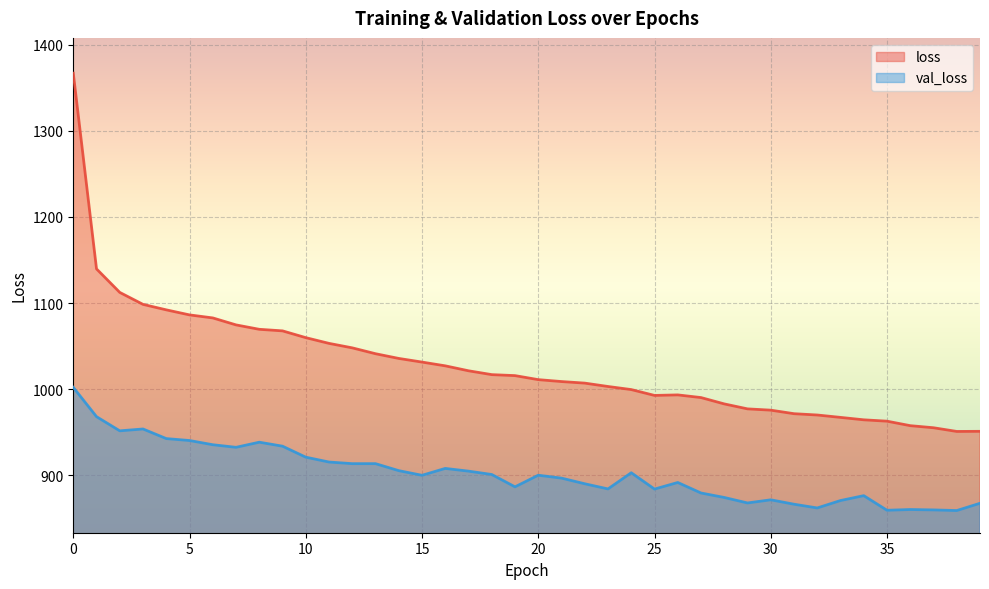

In val_loss, how many points are lower than both neighbors (excluding endpoints)?

10